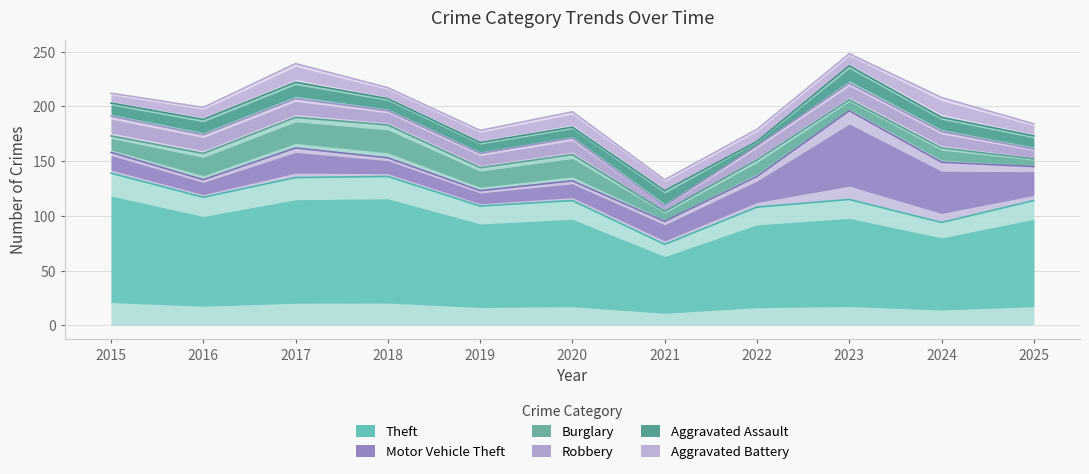

Reading right to left, extract all data points from this chart.

Theft: 114	94	115	108	74	114	109	136	135	117	139
Motor Vehicle Theft: 31	55	81	28	21	18	14	17	27	16	19
Burglary: 7	13	10	15	9	24	21	30	28	24	15
Robbery: 9	15	15	13	5	15	13	13	17	17	18
Aggravated Assault: 12	13	16	4	14	10	10	11	15	14	12
Aggravated Battery: 11	18	11	11	10	14	11	10	17	11	9